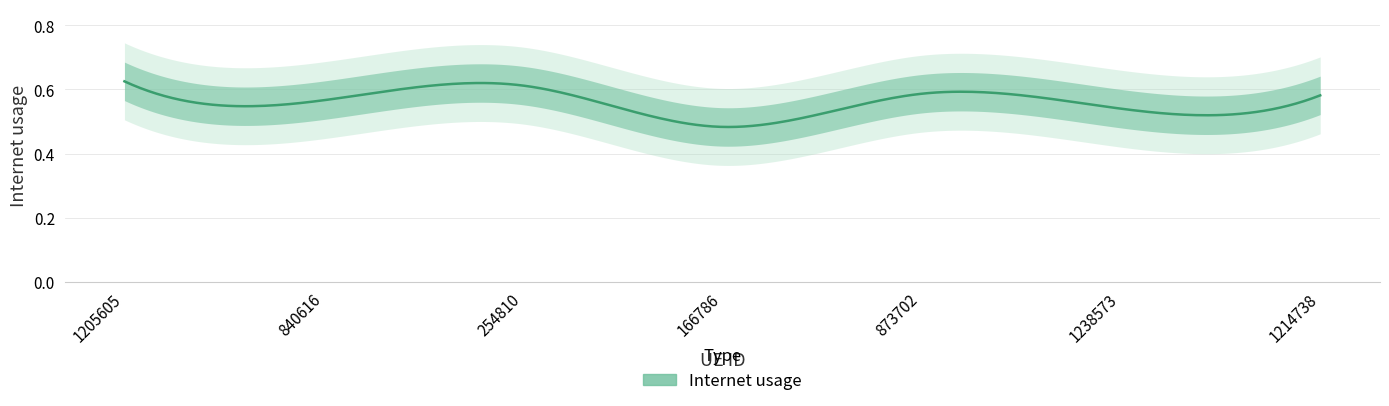

What is the label of the 3rd point from the right?

873702